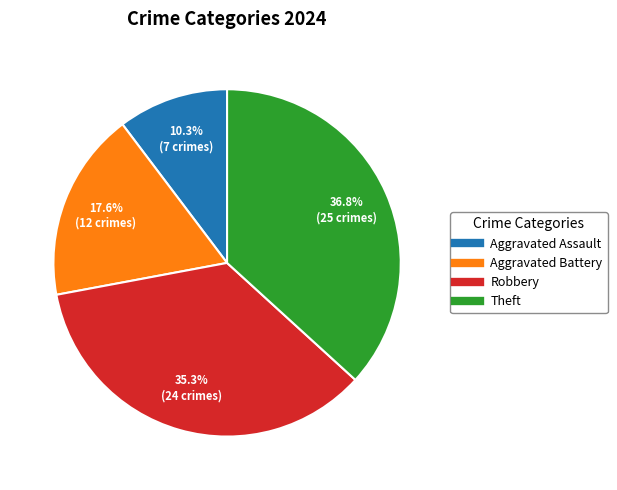

True or false: Robbery accounts for 24% of the total.

False